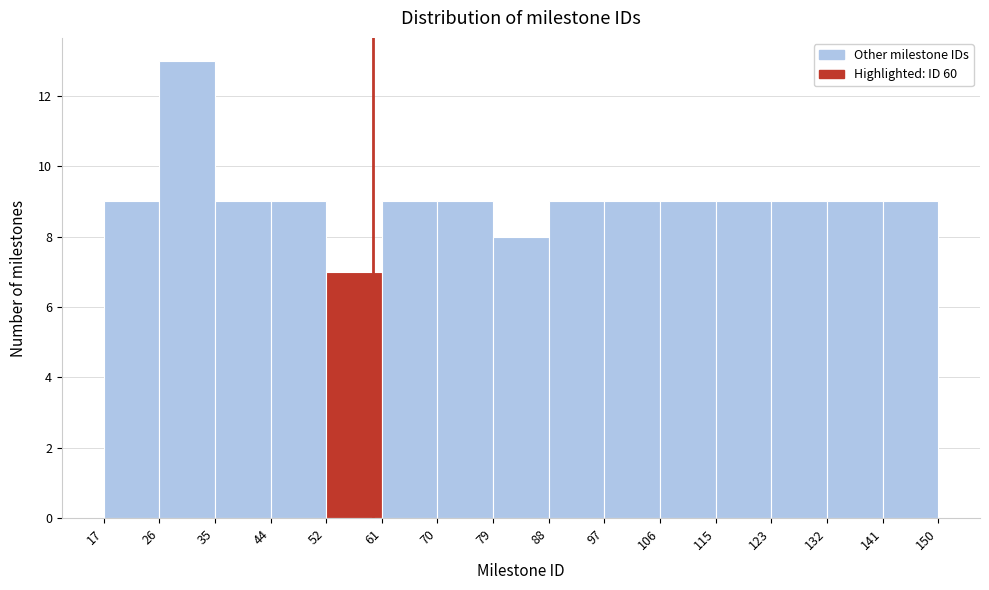

Reading left to right, transcribe this chart: for each bar, give the range it covers on the x-axis and its height. The values are not printed on the chart, so give them approximately, as read against the axis.

17 to 26: 9
26 to 35: 13
35 to 44: 9
44 to 52: 9
52 to 61: 7
61 to 70: 9
70 to 79: 9
79 to 88: 8
88 to 97: 9
97 to 106: 9
106 to 115: 9
115 to 123: 9
123 to 132: 9
132 to 141: 9
141 to 150: 9